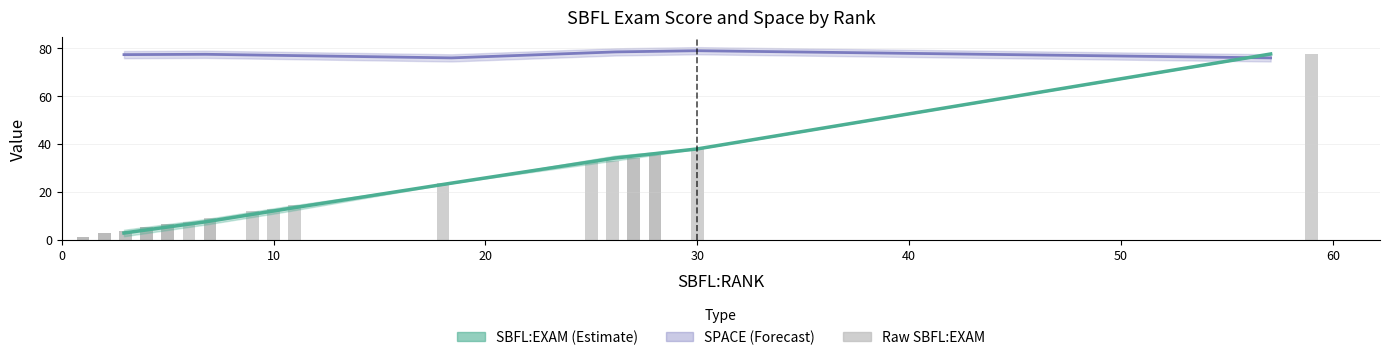

What is the difference between the maximum and minimum values?

76.4